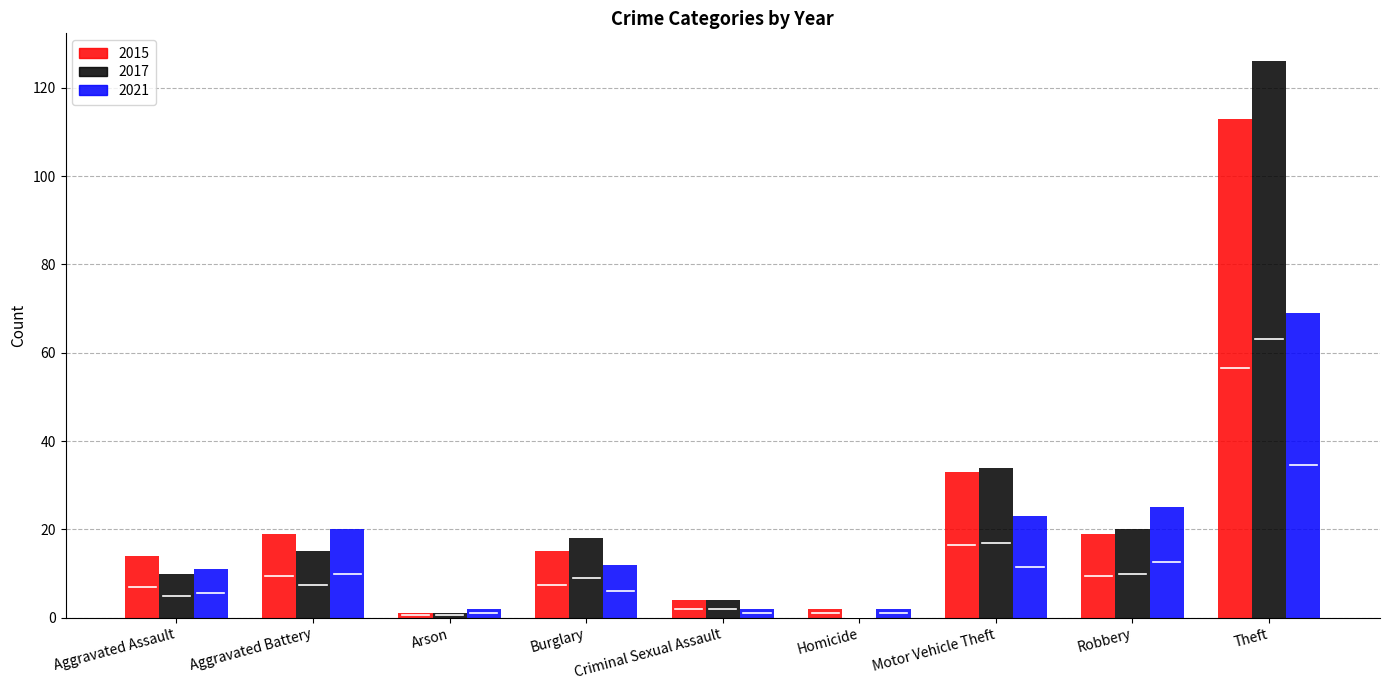

What is the maximum value shown in the chart?

126